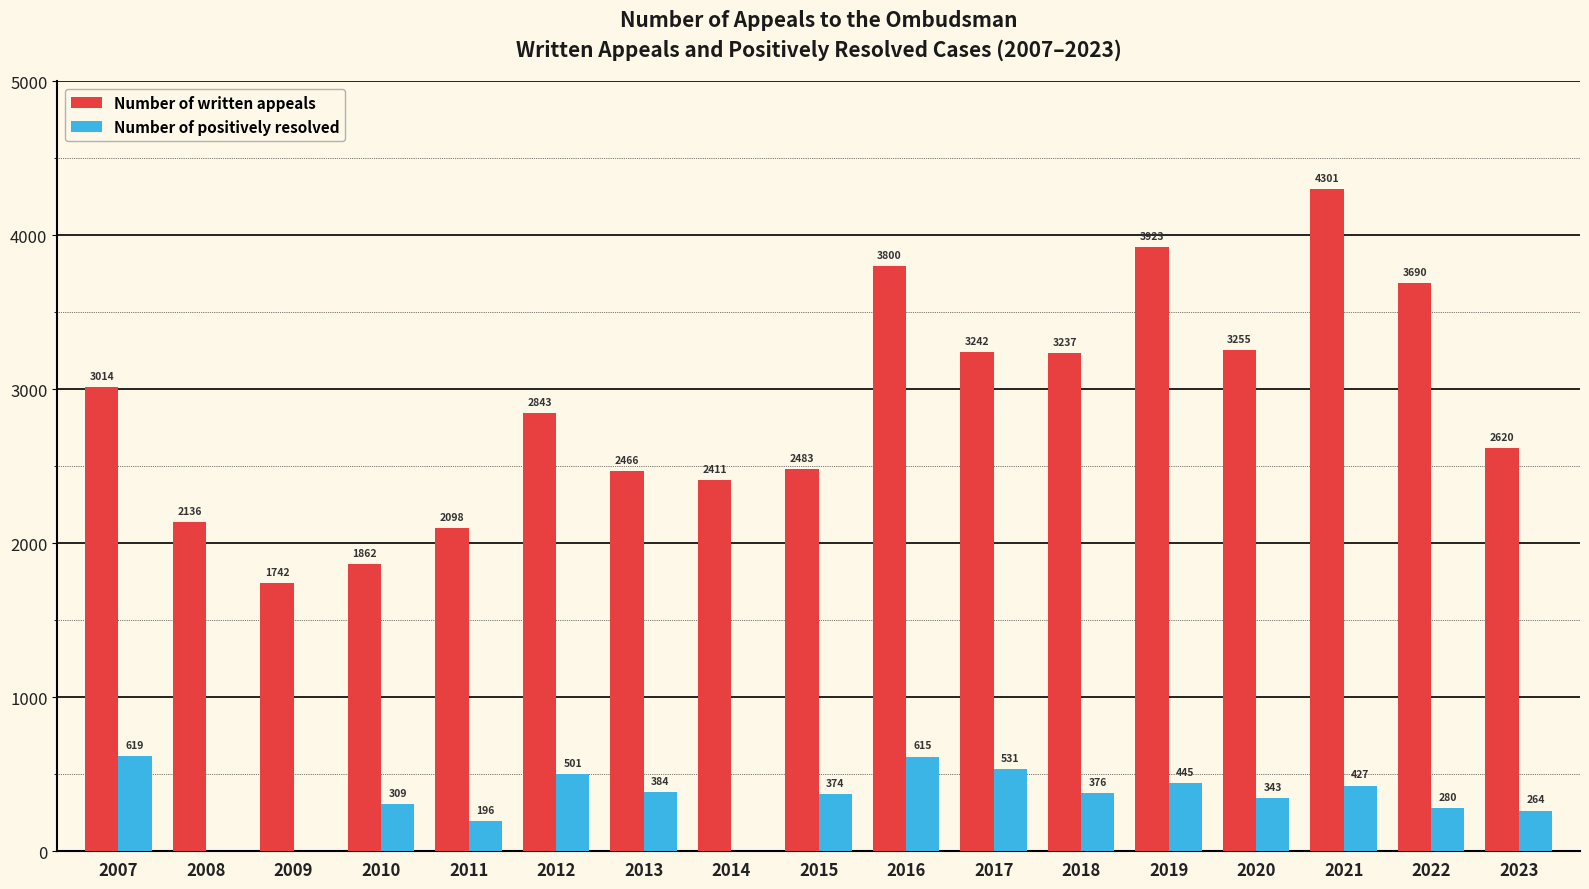

Reading left to right, extract all data points from this chart.

Number of written appeals: 3014	2136	1742	1862	2098	2843	2466	2411	2483	3800	3242	3237	3923	3255	4301	3690	2620
Number of positively resolved: 619	0	0	309	196	501	384	0	374	615	531	376	445	343	427	280	264